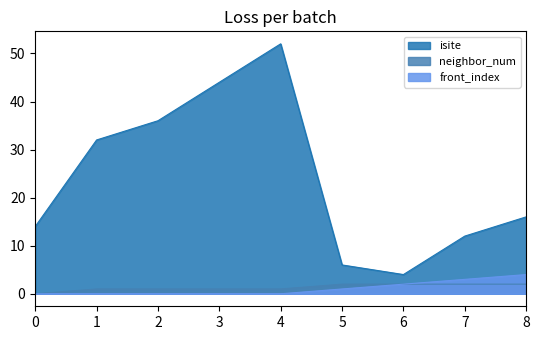

Reading right to left, extract all data points from this chart.

isite: 8=16	7=12	6=4	5=6	4=52	3=44	2=36	1=32	0=14
neighbor_num: 8=2	7=2	6=2	5=2	4=1	3=1	2=1	1=1	0=0
front_index: 8=4	7=3	6=2	5=1	4=0	3=0	2=0	1=0	0=0